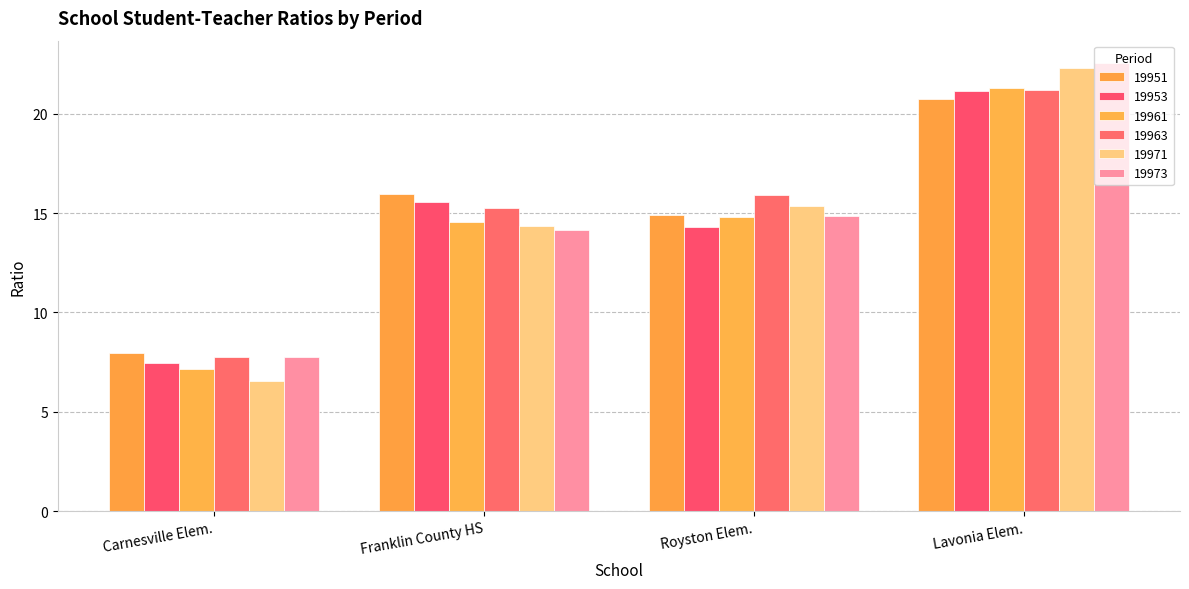

How many distinct data groups are displayed?

6